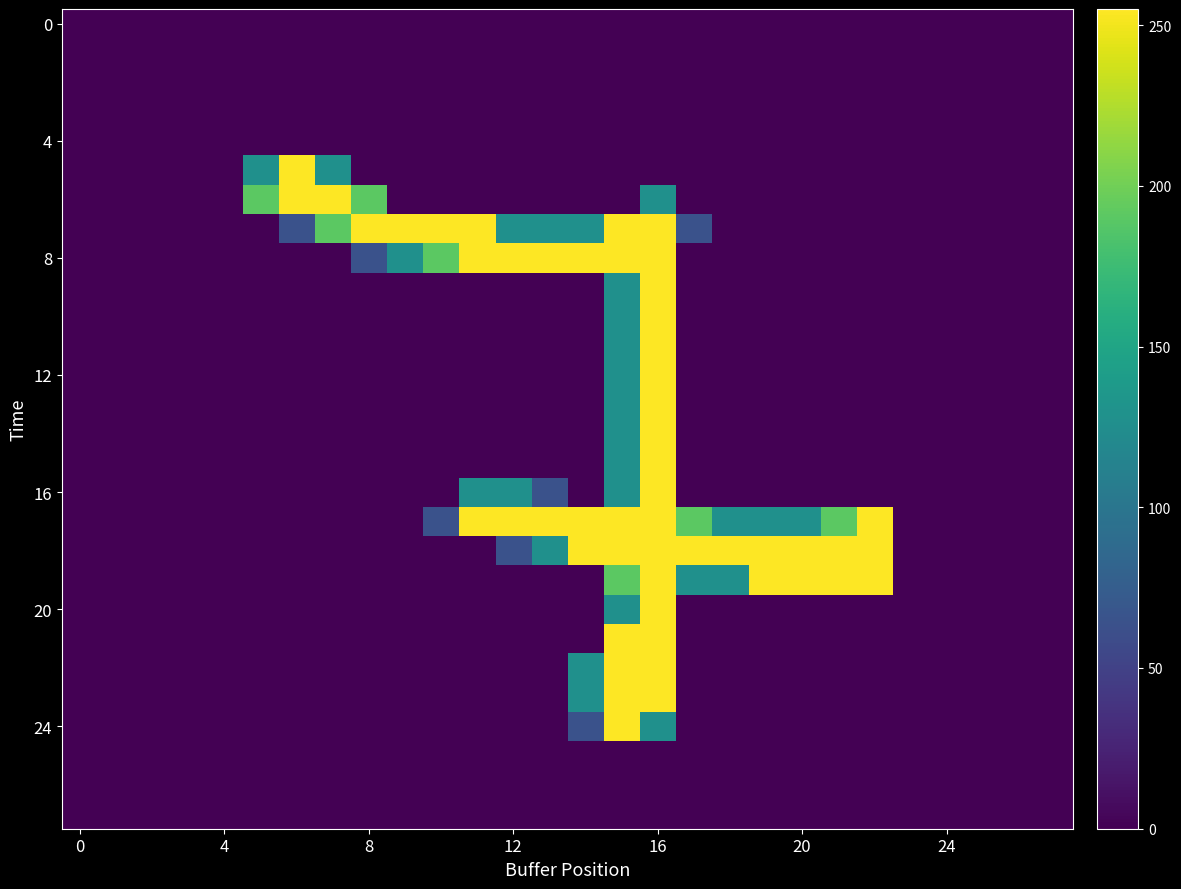

How many series are shown in this chart?

28